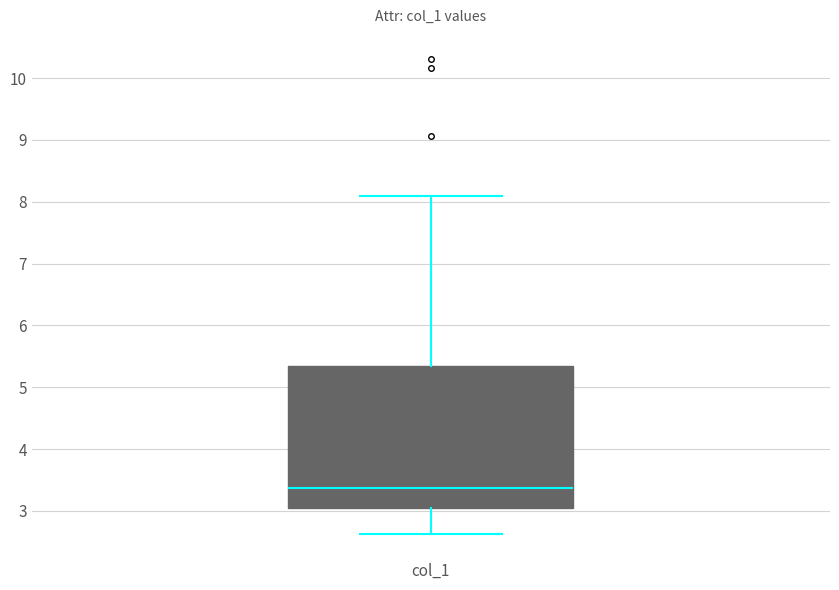

Read this box plot against the y-axis: the position of the median line, the range covered by the box, and the ends of both whiskers. The values are not printed on the chart, so give them approximately, as read against the axis.

median 3.4, box 3.1 to 5.3, whiskers 2.6 to 8.1